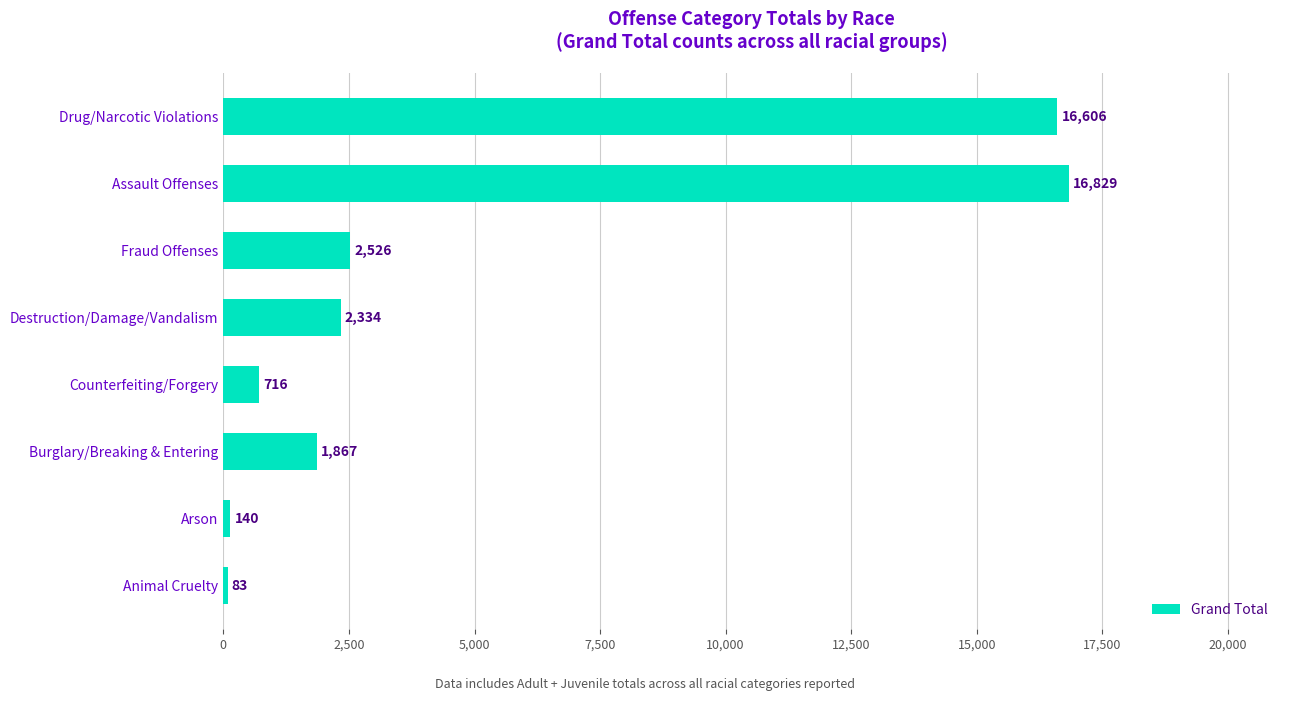

What is the label of the 8th bar from the bottom?

Drug/Narcotic Violations